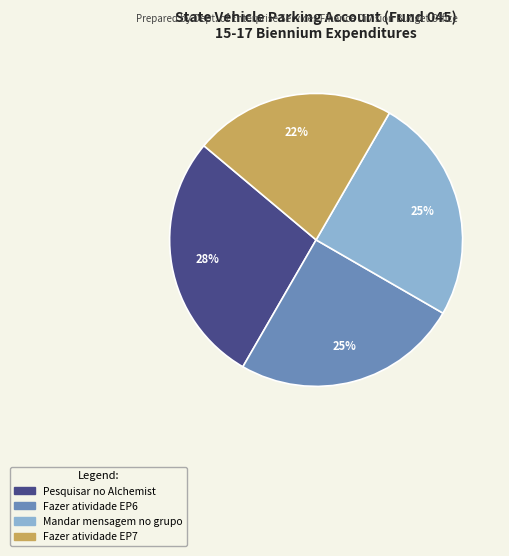

To the nearest percent, what is the difference between the Fazer atividade EP7 and Pesquisar no Alchemist slice percentages?

6%